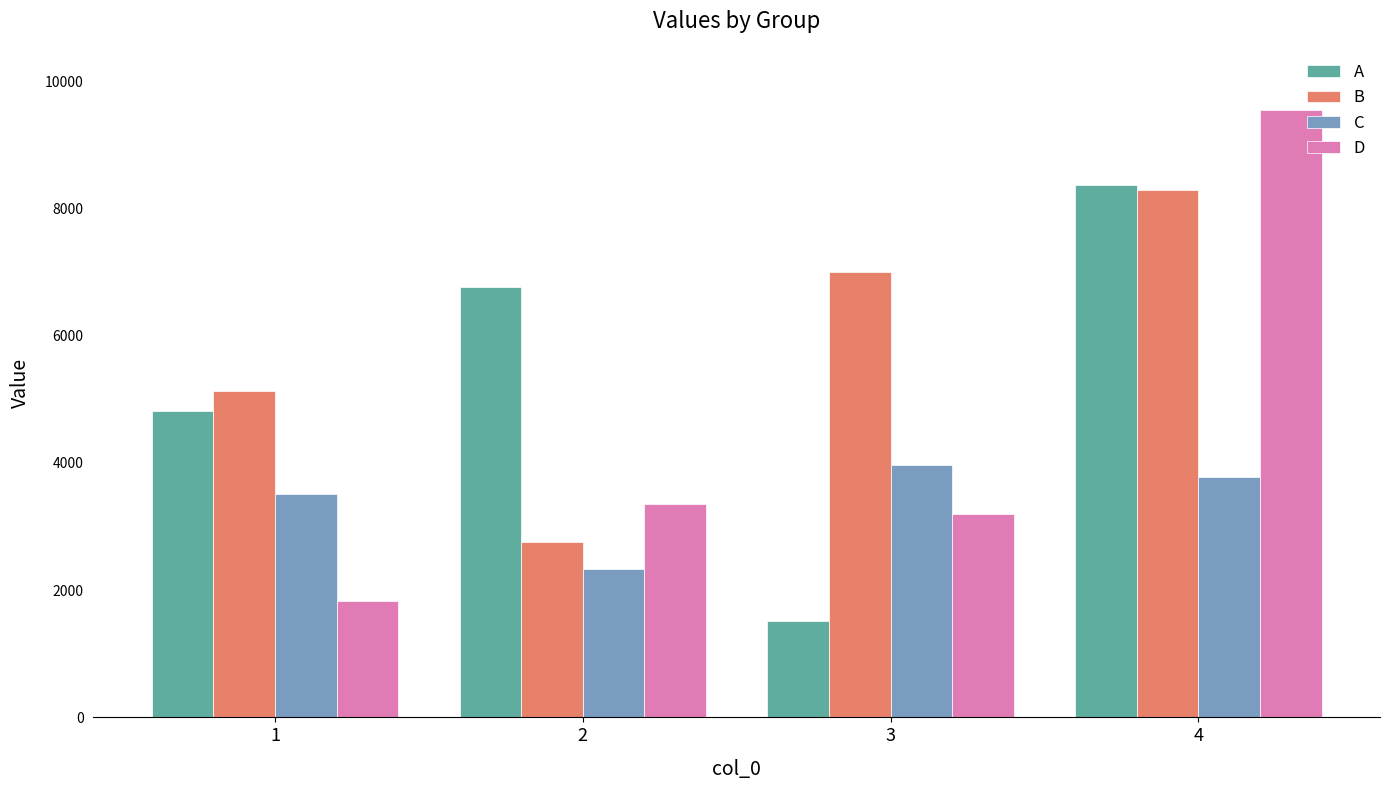

Which series has the largest range (max minus min)?

D